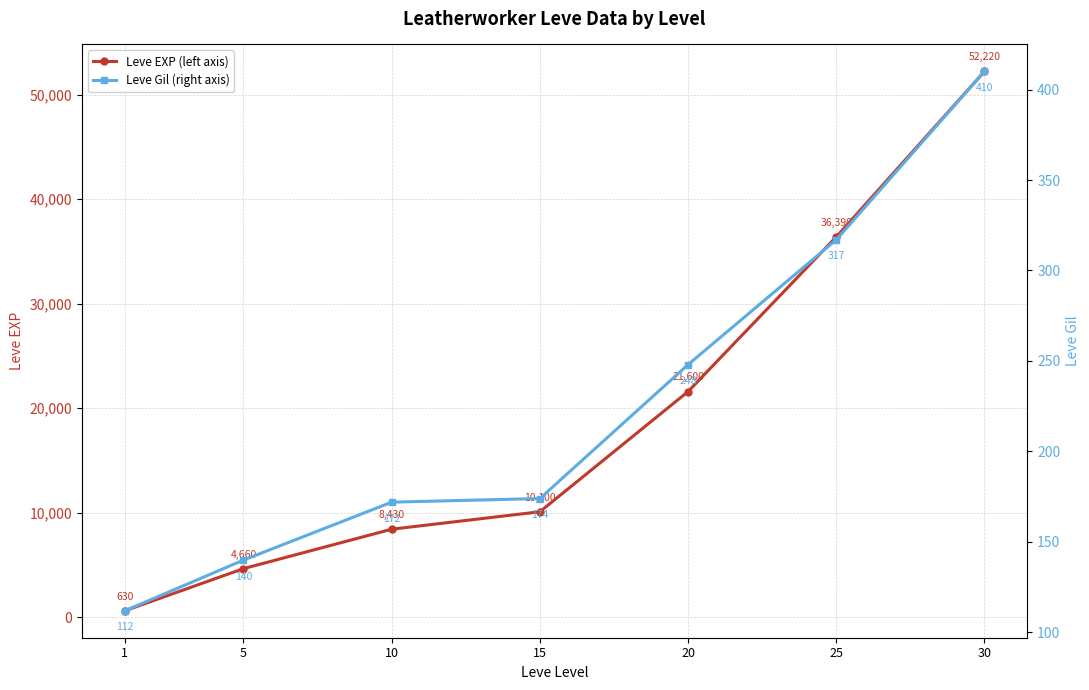

Reading left to right, what are all the values shown in this chart?

Leve EXP (left axis): 630	4660	8430	10100	21600	36390	52220
Leve Gil (right axis): 112	140	172	174	248	317	410